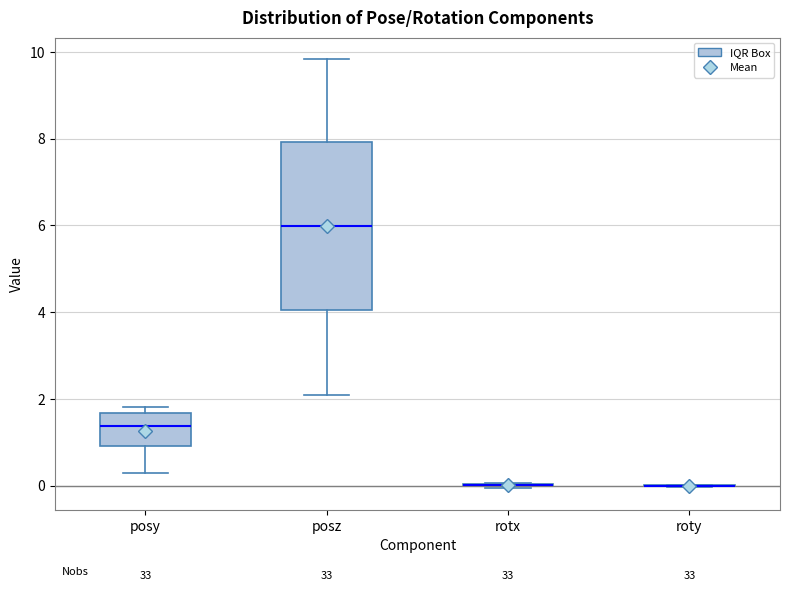

Comparing the boxes themselves (not the whiskers), which one is the tallest?

posz